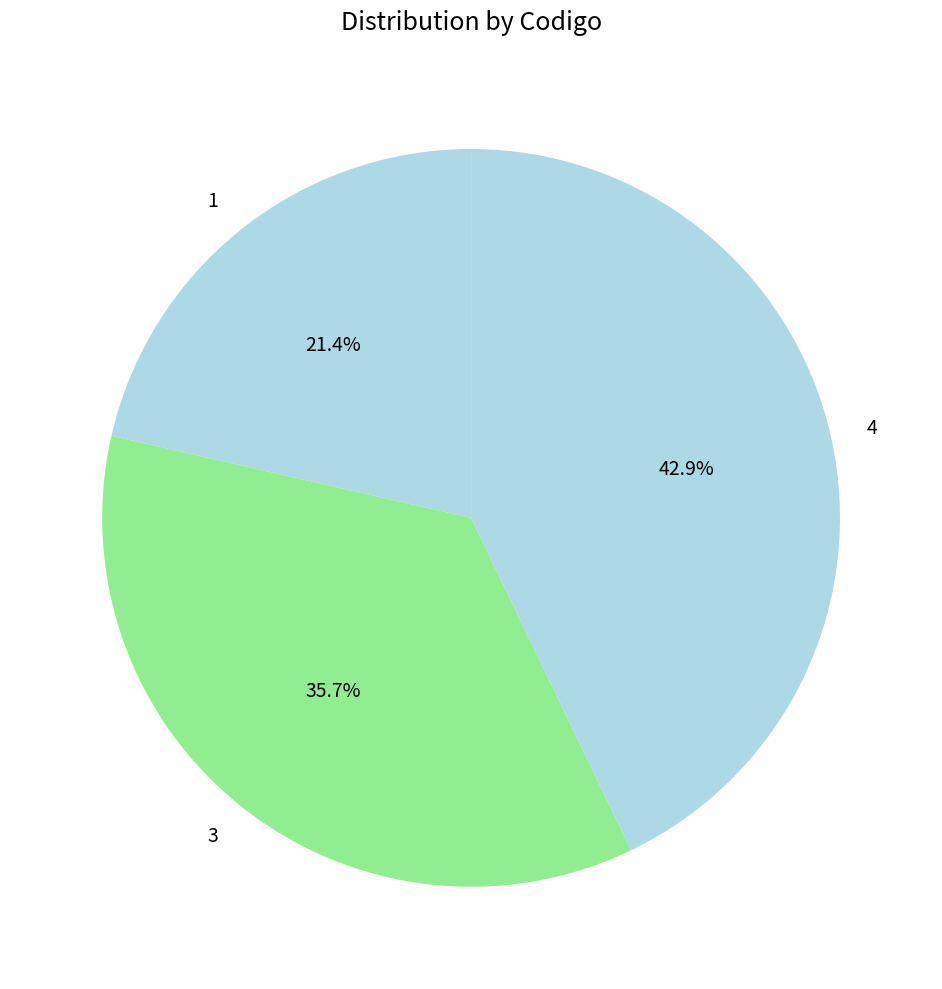

Which has a higher value, 1 or 4?

4